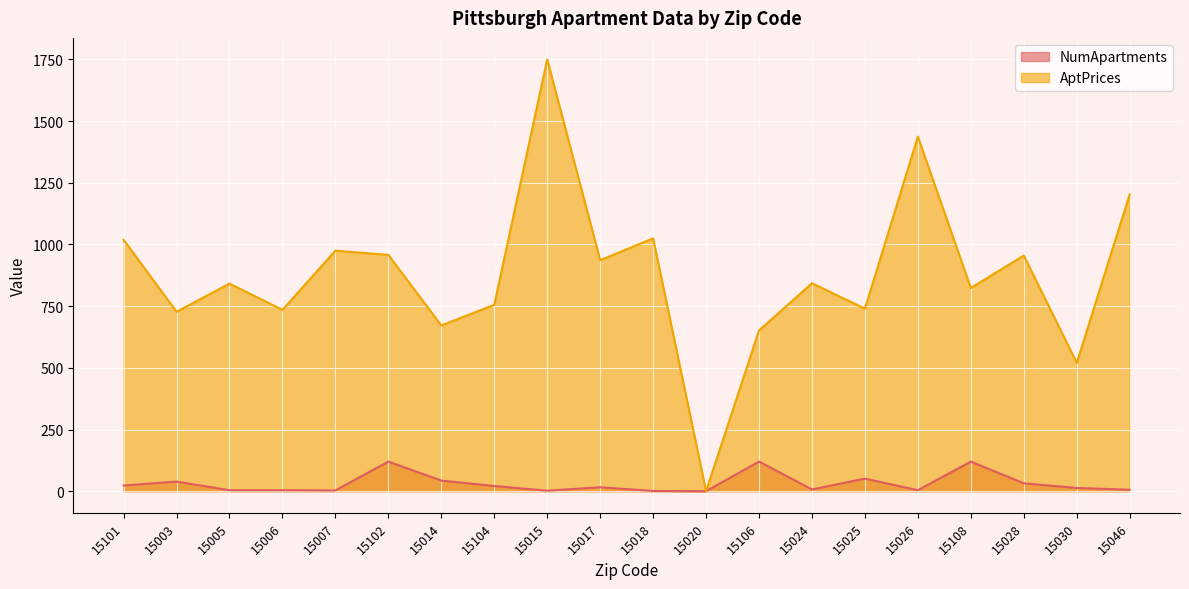

True or false: AptPrices has more than 0 interior local peaks.

True